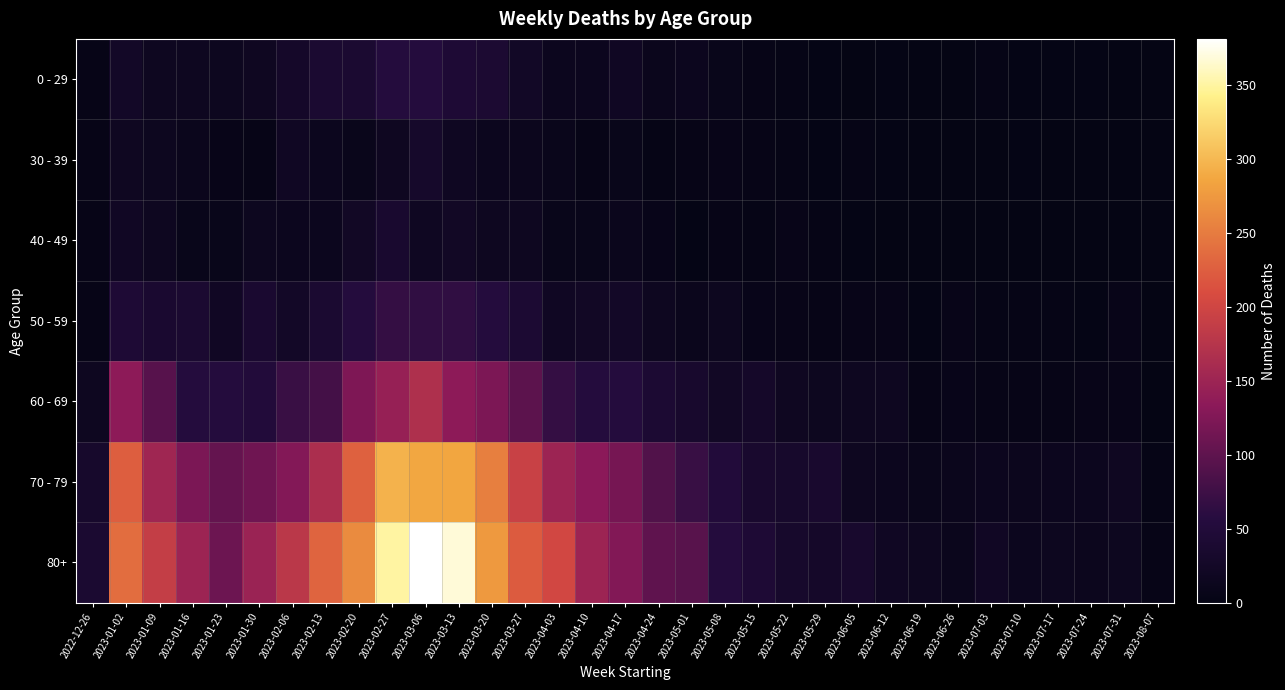

What is the total value across all series at 2023-02-13?

579